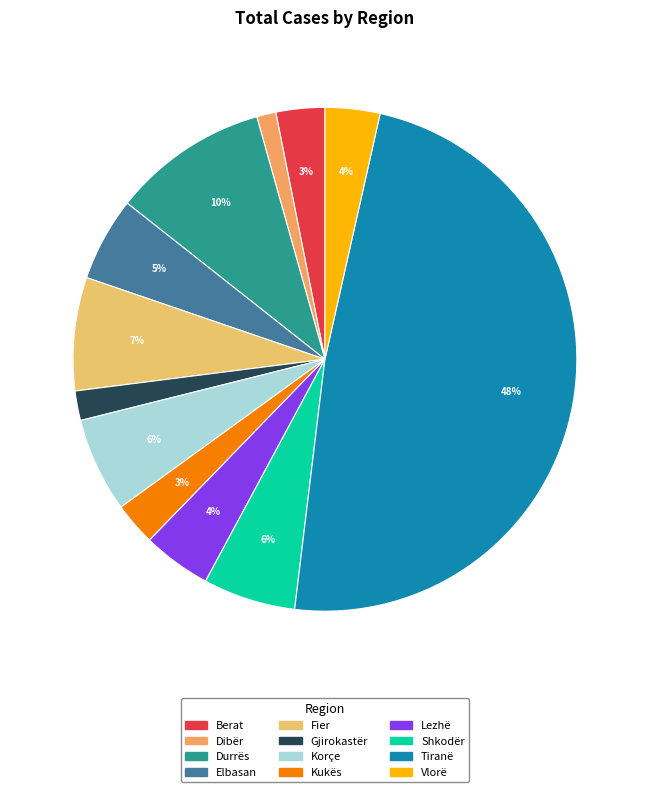

What is the ratio of the value at Lezhë to the value at Korçe?

0.7